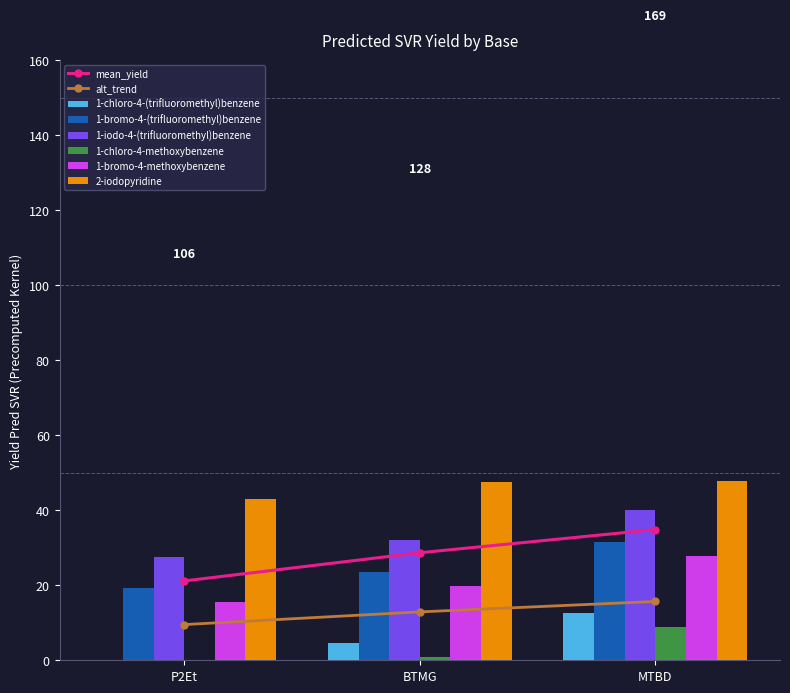

Where is 1-bromo-4-(trifluoromethyl)benzene nearest to the value 25?

BTMG